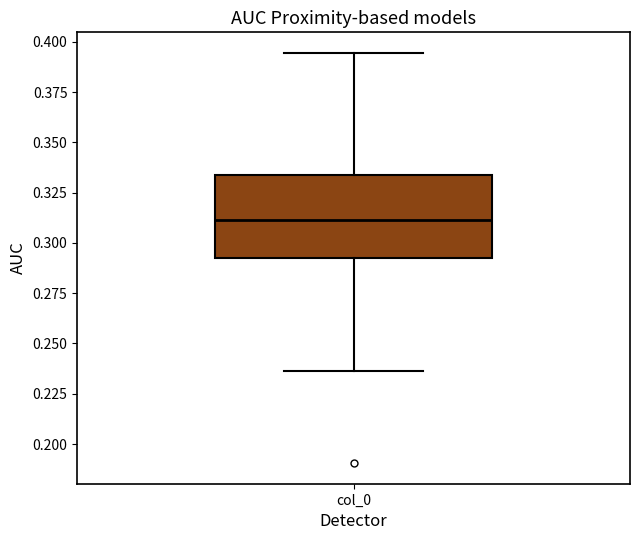

Read this box plot against the y-axis: the position of the median line, the range covered by the box, and the ends of both whiskers. The values are not printed on the chart, so give them approximately, as read against the axis.

median 0.310, box 0.295 to 0.335, whiskers 0.235 to 0.395